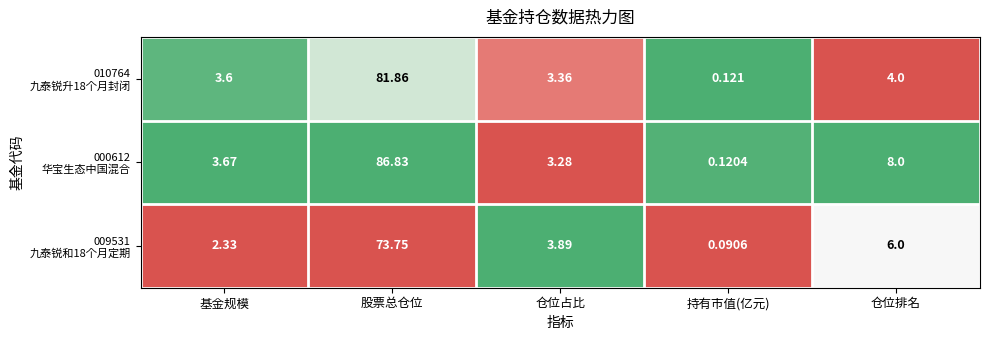

At which category is the sum across all series the highest?

股票总仓位